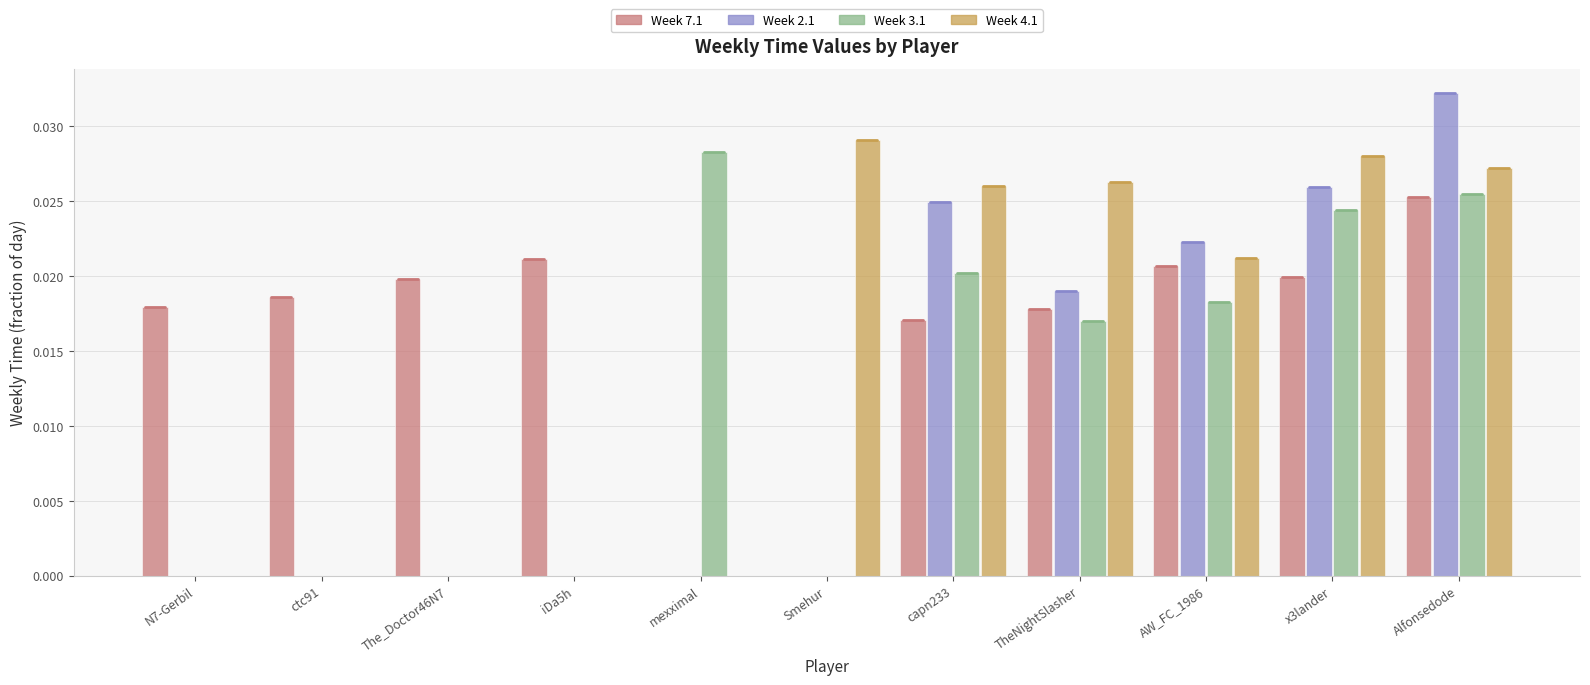

What is the sum of all Week 4.1 values?

0.2